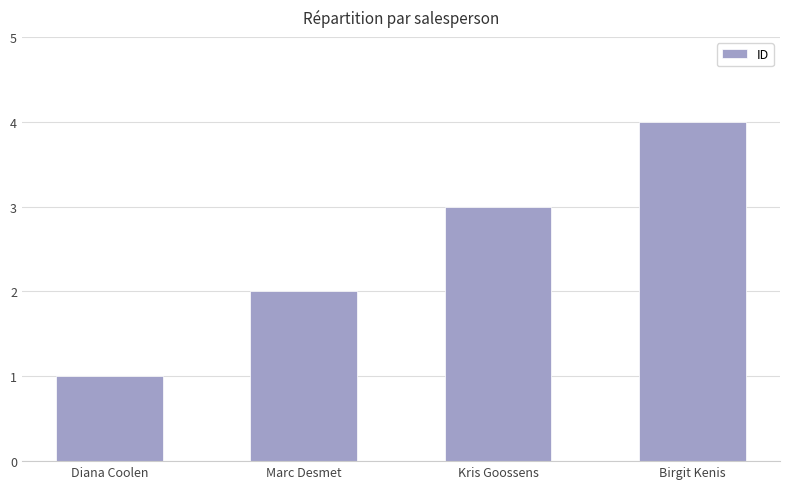

What value does the data have at Diana Coolen?

1